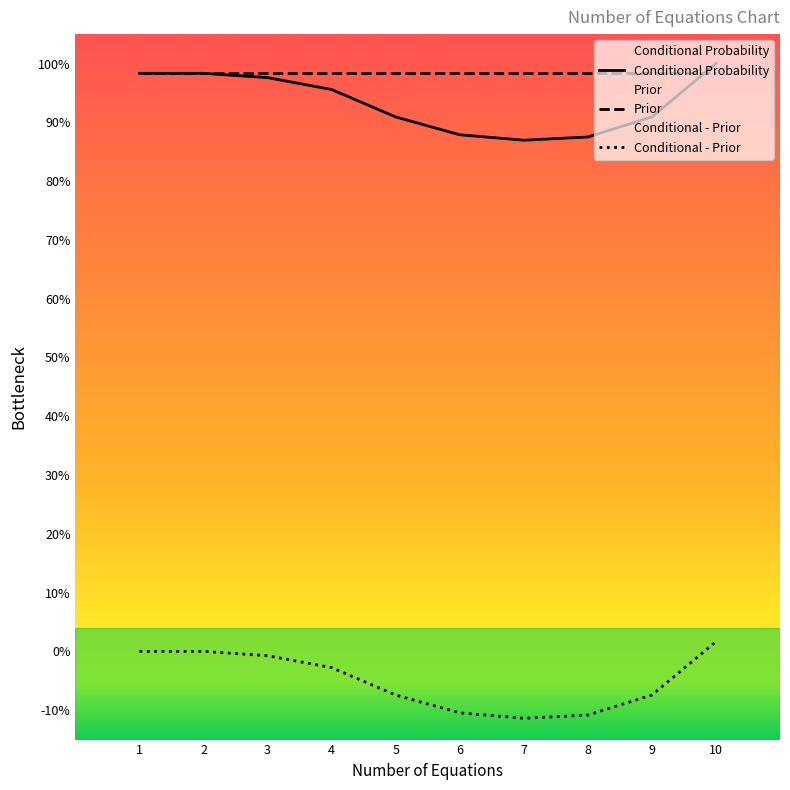

True or false: Conditional Probability has a value of 1.0 at 1.

True